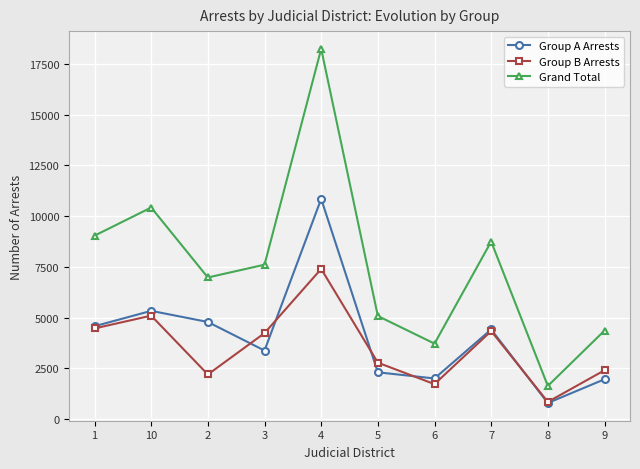

How many data points does each series have?

10